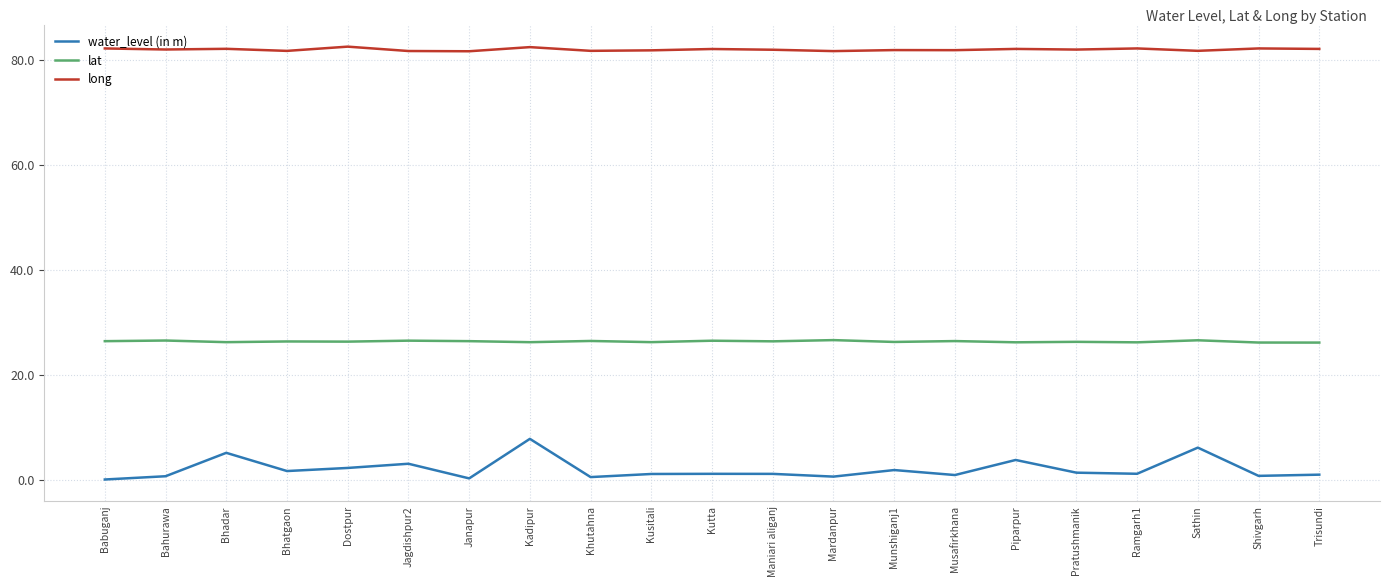

Which series has the largest range (max minus min)?

water_level (in m)